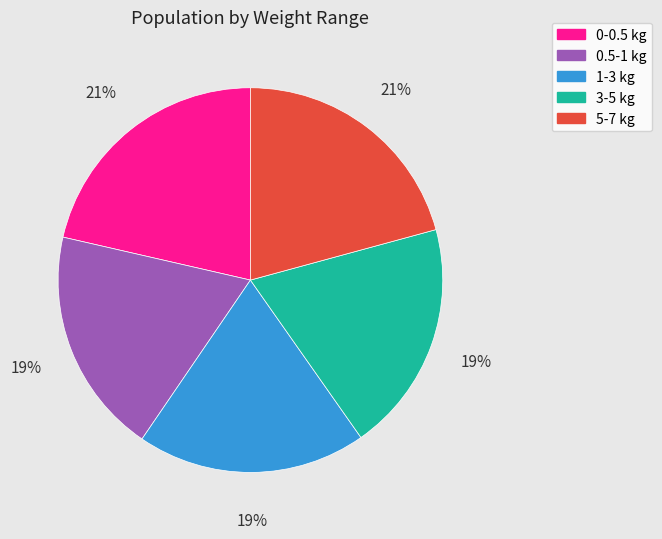

Do 0-0.5 kg and 3-5 kg together represent more than half of the pie?

No